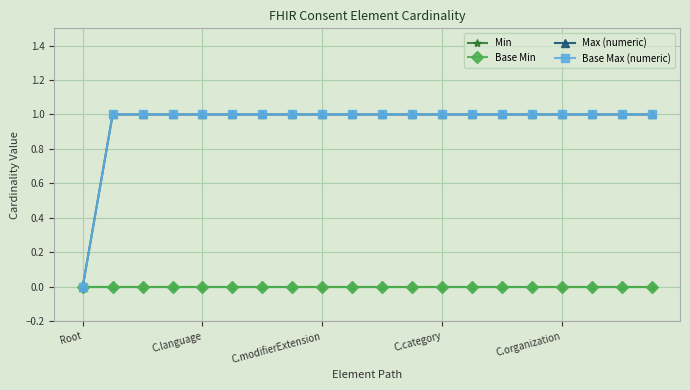

Does the chart have visible grid lines?

Yes